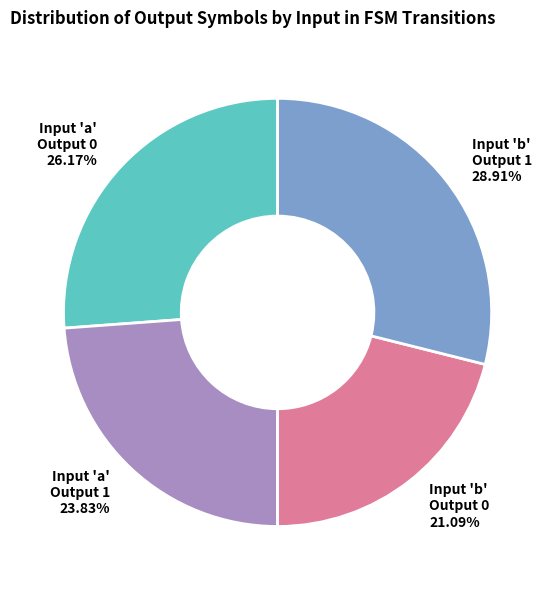

Is there a majority slice in this chart?

No